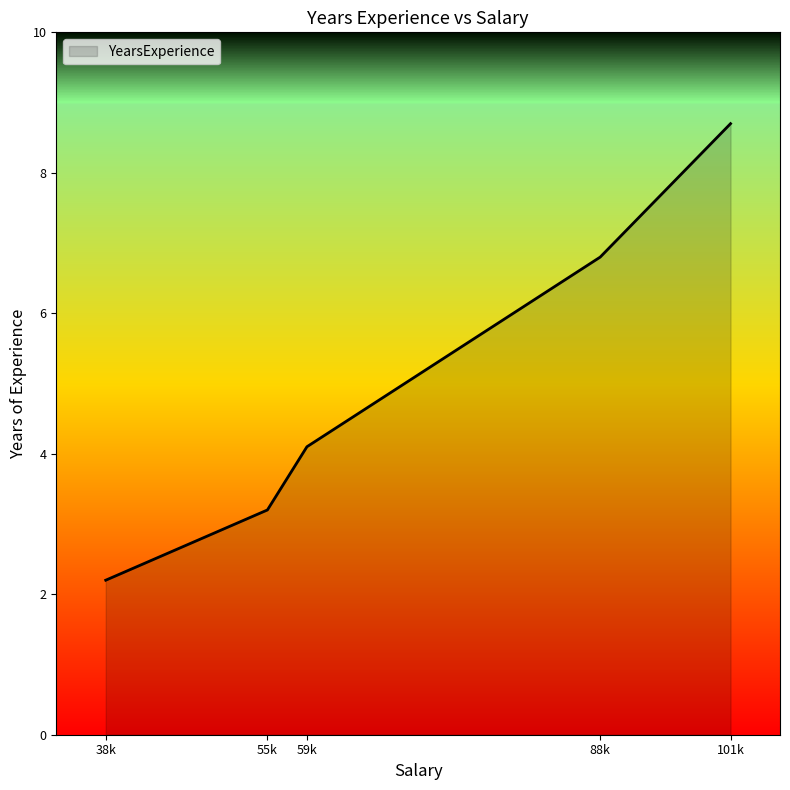

What is the ratio of the value at 59k to the value at 38k?

1.9